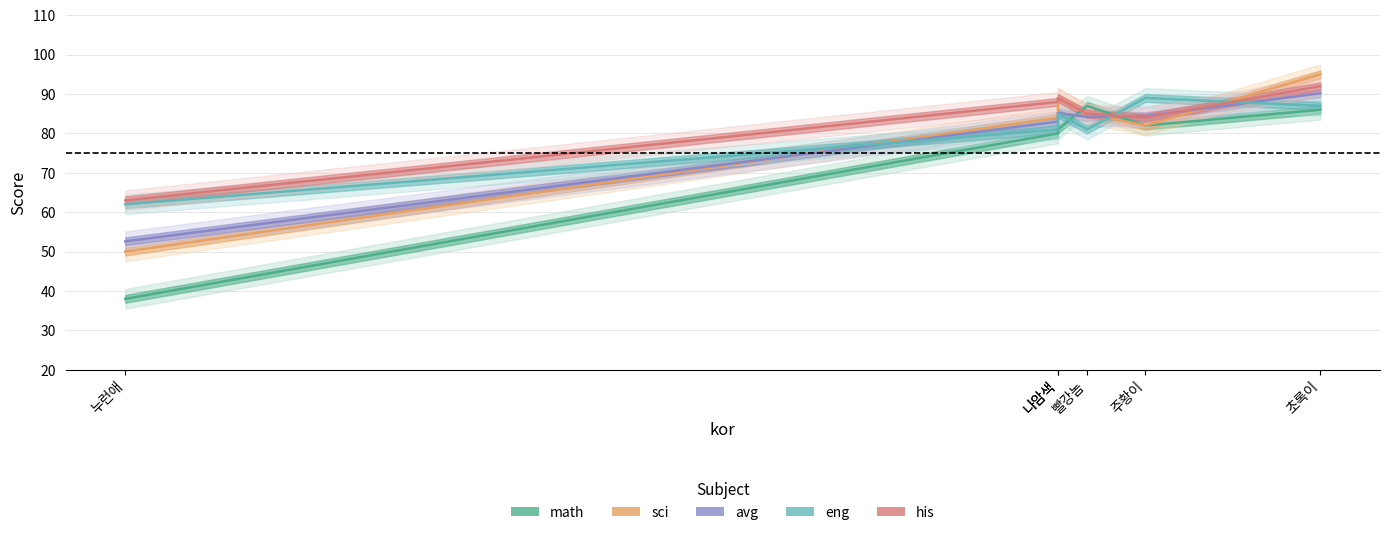

The avg series shows 112.5 at 나암색. True or false?

False